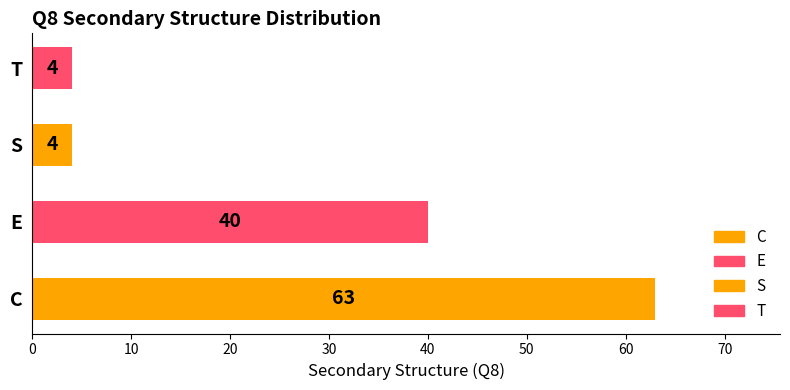

How many values are between 4 and 63?

4